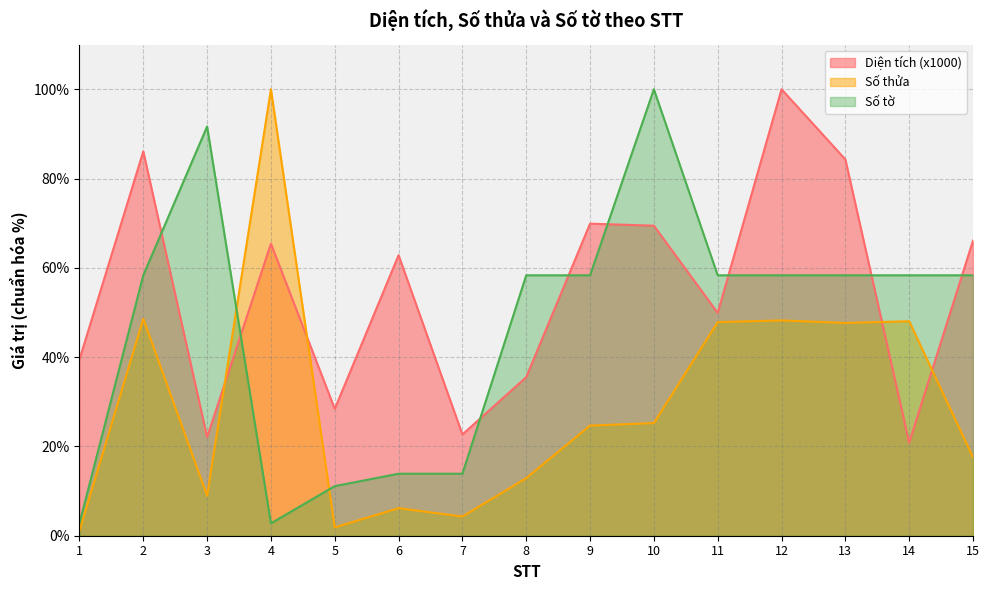

Between 5 and 12, which series saw the biggest shift?

Diện tích (x1000)